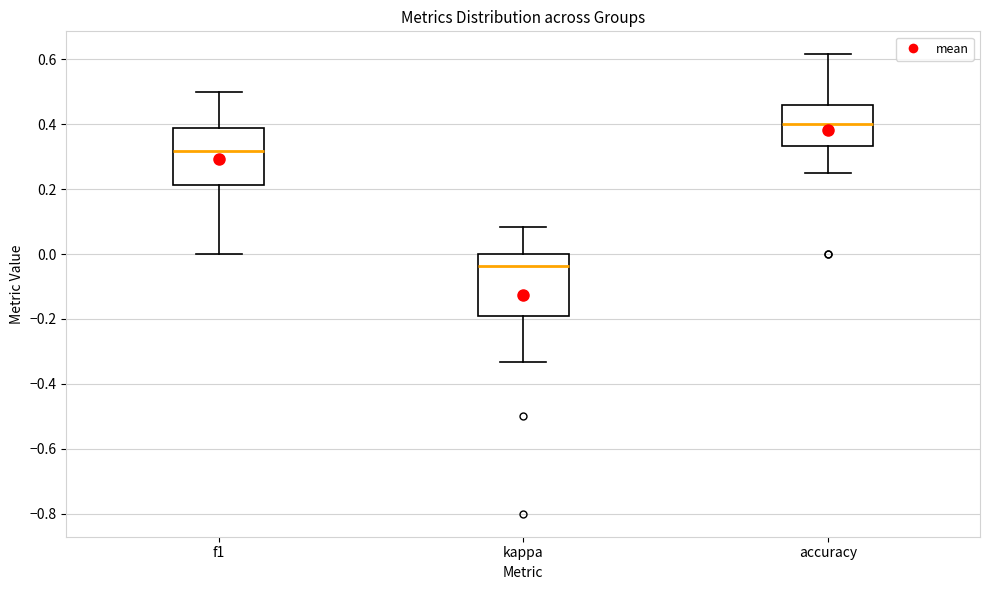

Reading left to right, read every box against the y-axis: the position of its median line, the range the box covers, and the ends of its whiskers. The values are not printed on the chart, so give them approximately, as read against the axis.

f1: median 0.32, box 0.22 to 0.38, whiskers 0.00 to 0.50
kappa: median -0.04, box -0.20 to 0.00, whiskers -0.34 to 0.08
accuracy: median 0.40, box 0.34 to 0.46, whiskers 0.26 to 0.62